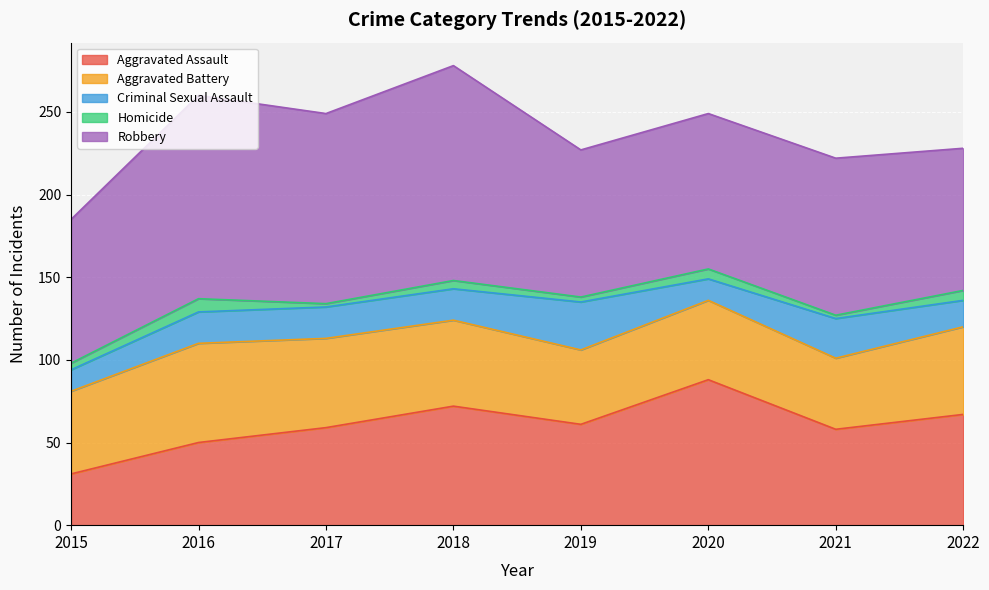

At which label is Robbery closest to 108?

2017